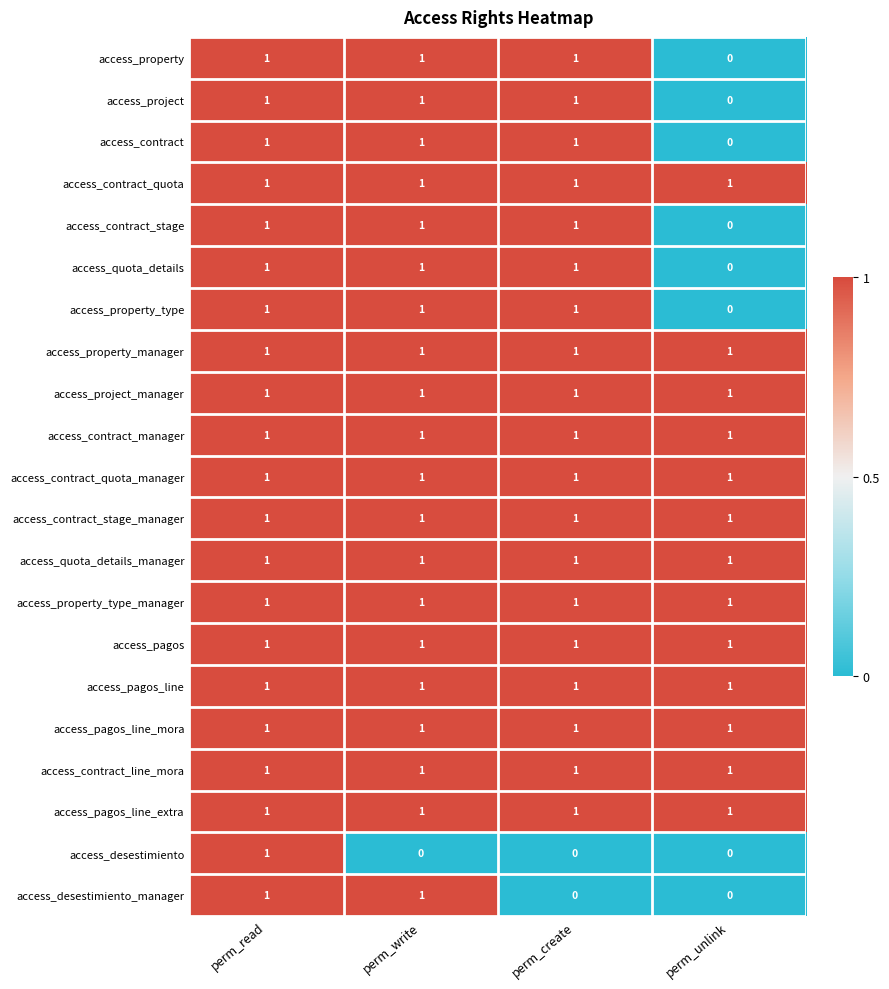

The access_contract_manager series shows 2 at perm_unlink. True or false?

False